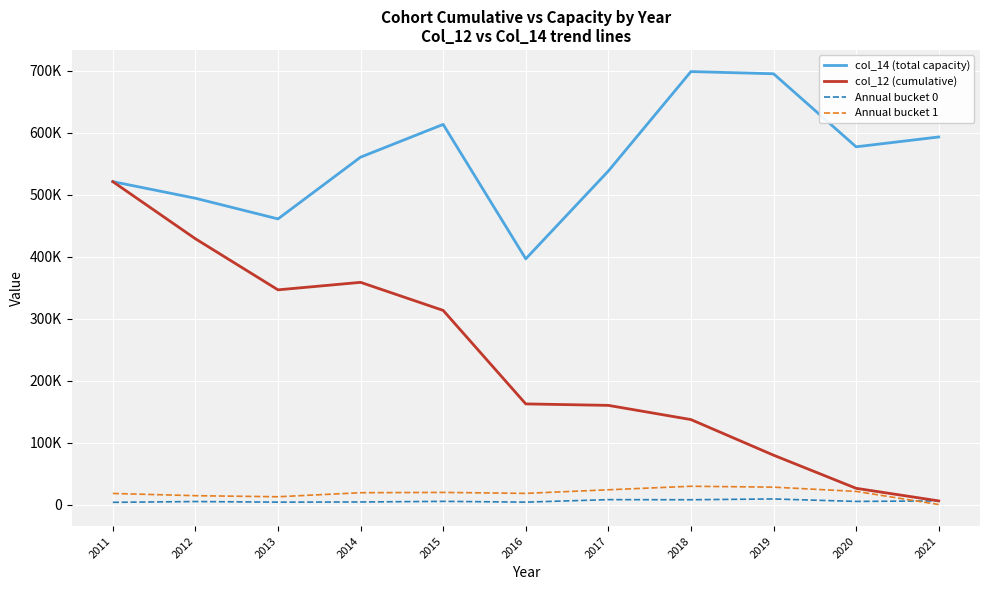

Is the value of col_14 (total capacity) at 2017 greater than the value of Annual bucket 1 at 2015?

Yes